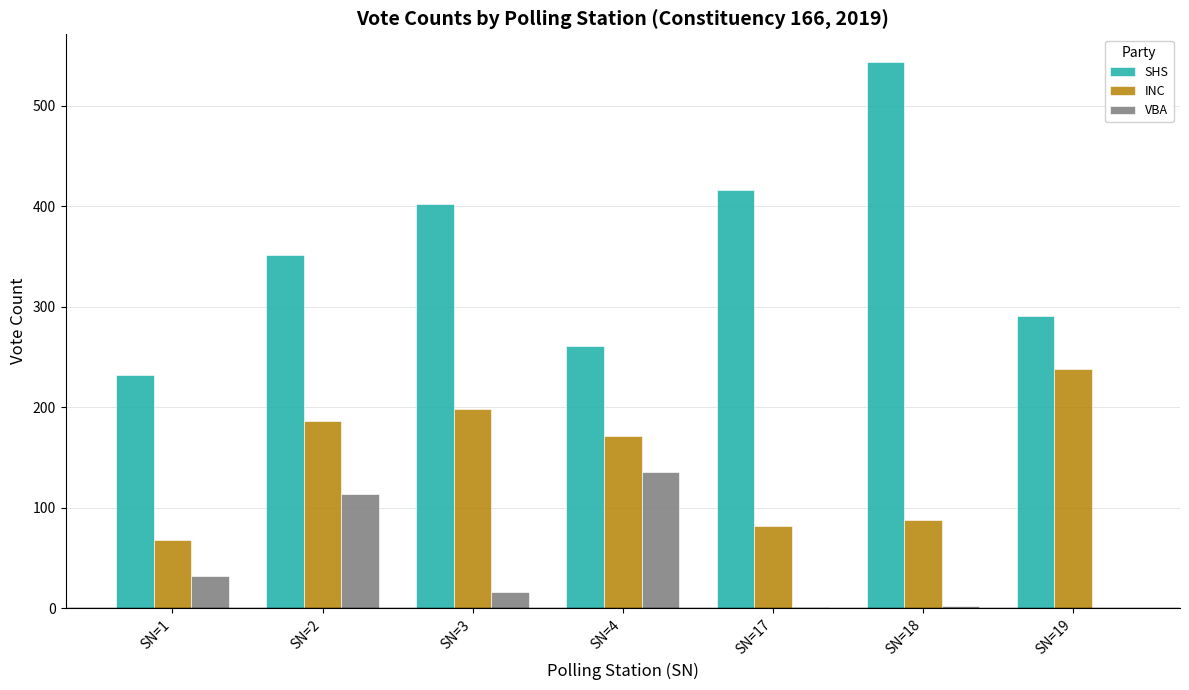

The VBA series shows 1 at SN=17. True or false?

True